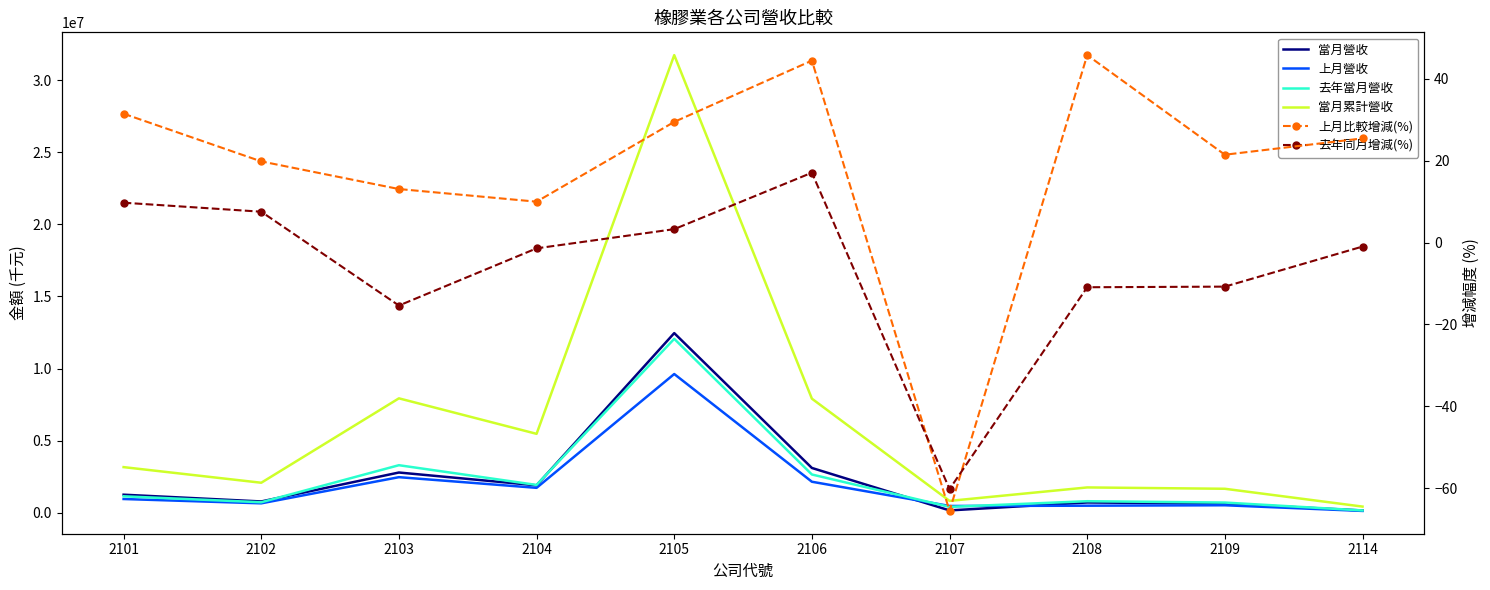

Is the value of 當月營收 at 2103 greater than the value of 去年同月增減(%) at 2103?

Yes